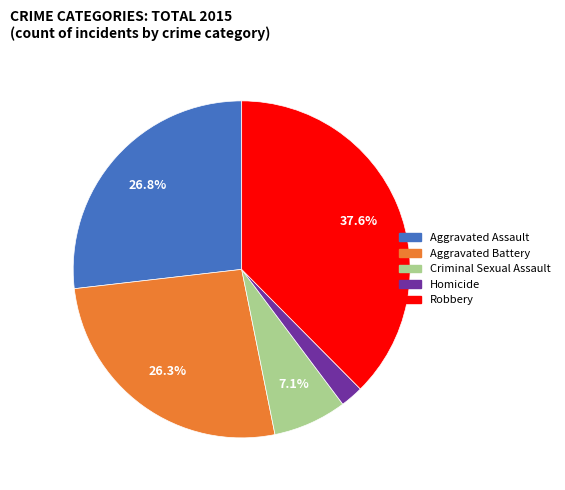

How many segments does this pie chart have?

5